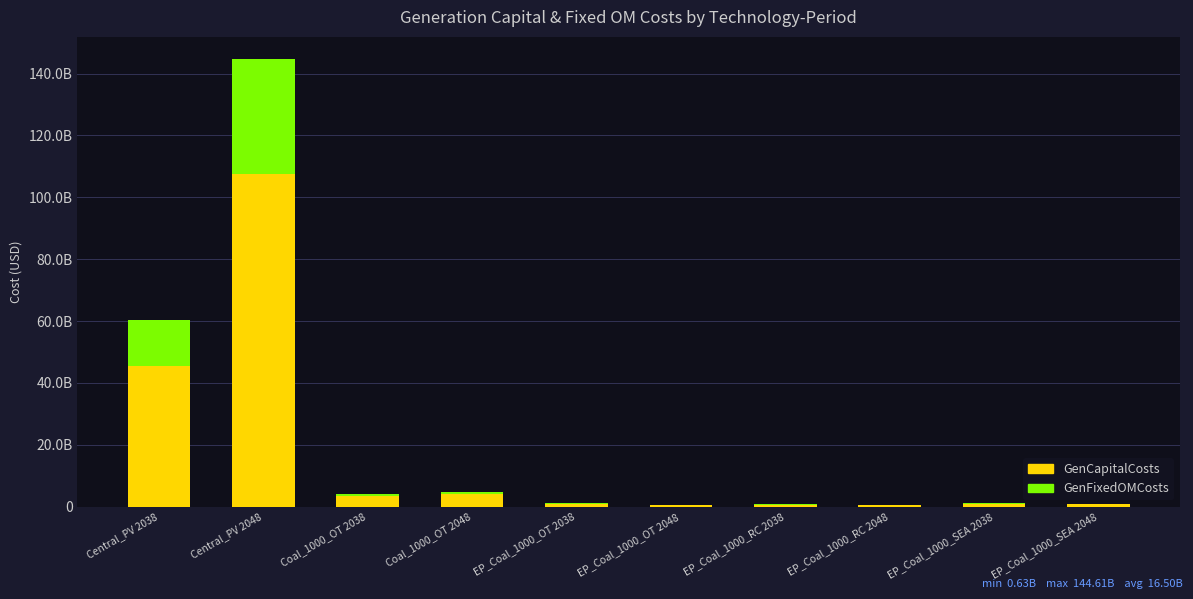

Does the chart contain stacked bars?

Yes